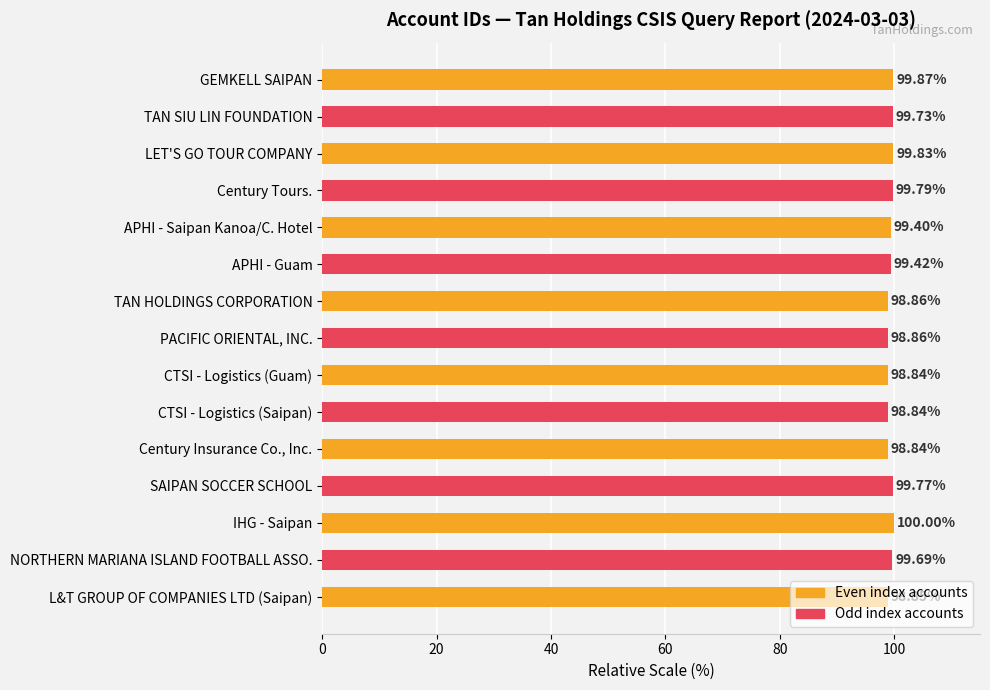

Approximately how many times larger is the value at APHI - Saipan Kanoa/C. Hotel compared to APHI - Guam?

1.0